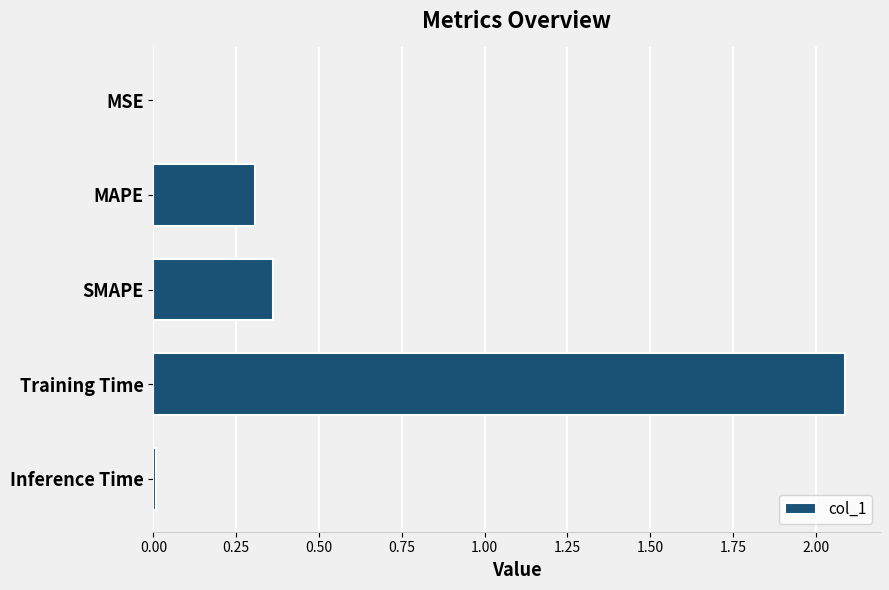

How many categories are shown in the chart?

5